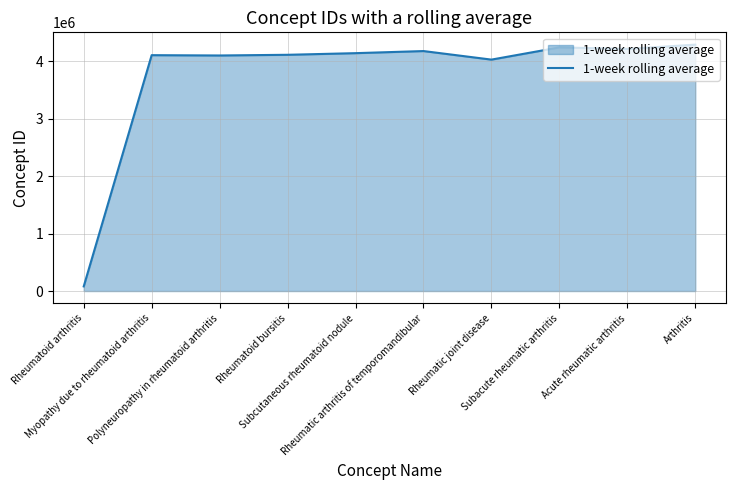

What is the difference between the maximum and minimum values?

4210216